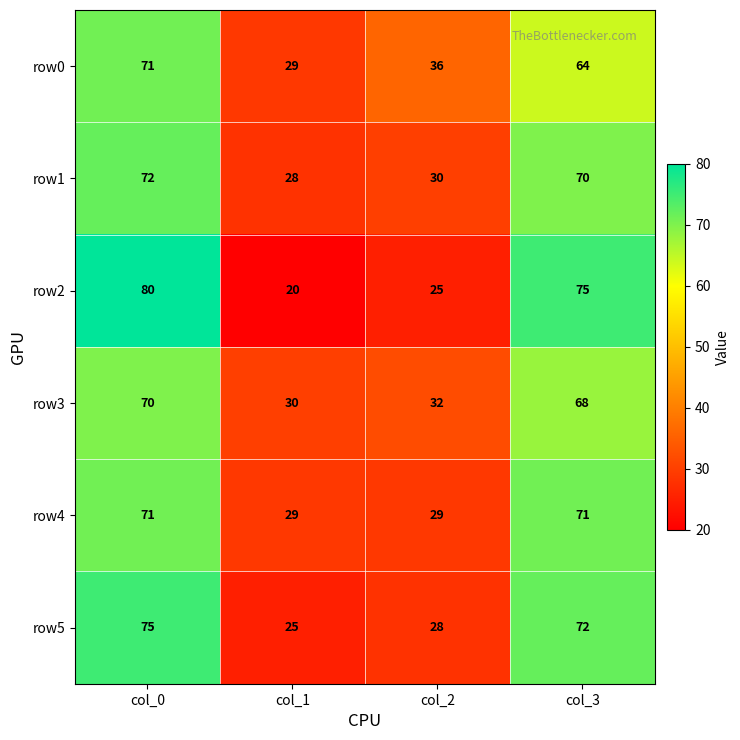

Which label corresponds to the smallest value in the chart?

col_1